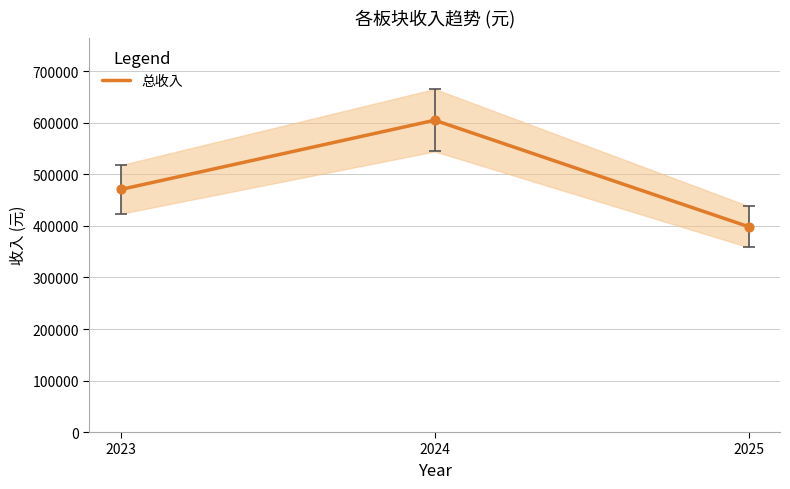

What is the change in value from 2023 to 2024?

+134364.3